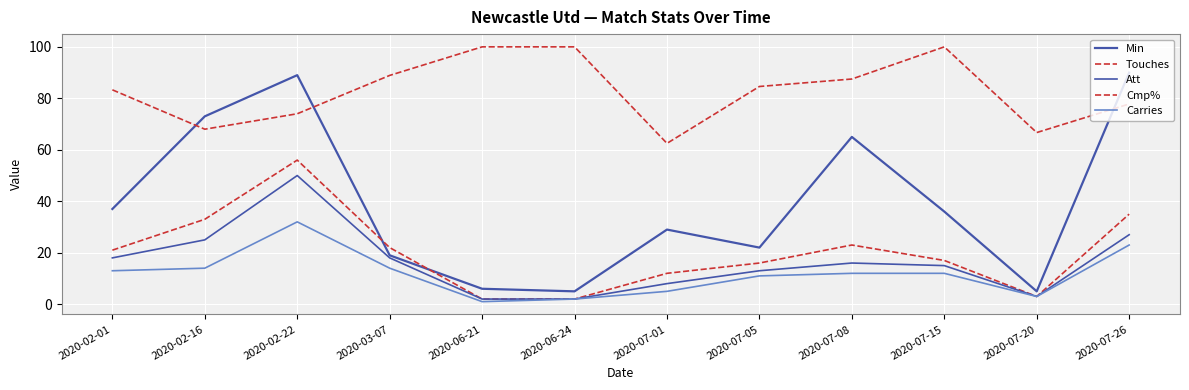

How many lines are shown in the chart?

5